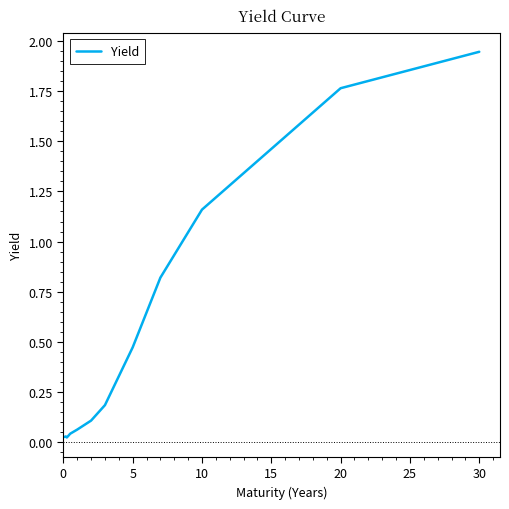

True or false: the data has more than 1 interior local peaks.

False